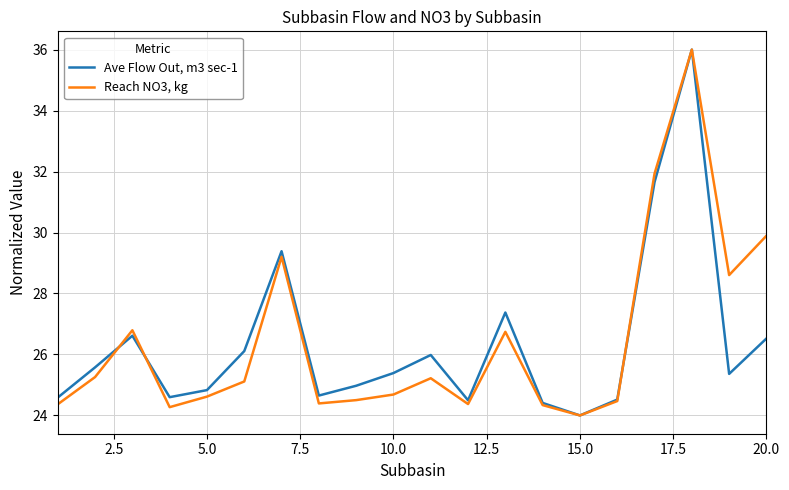

How many lines are shown in the chart?

2